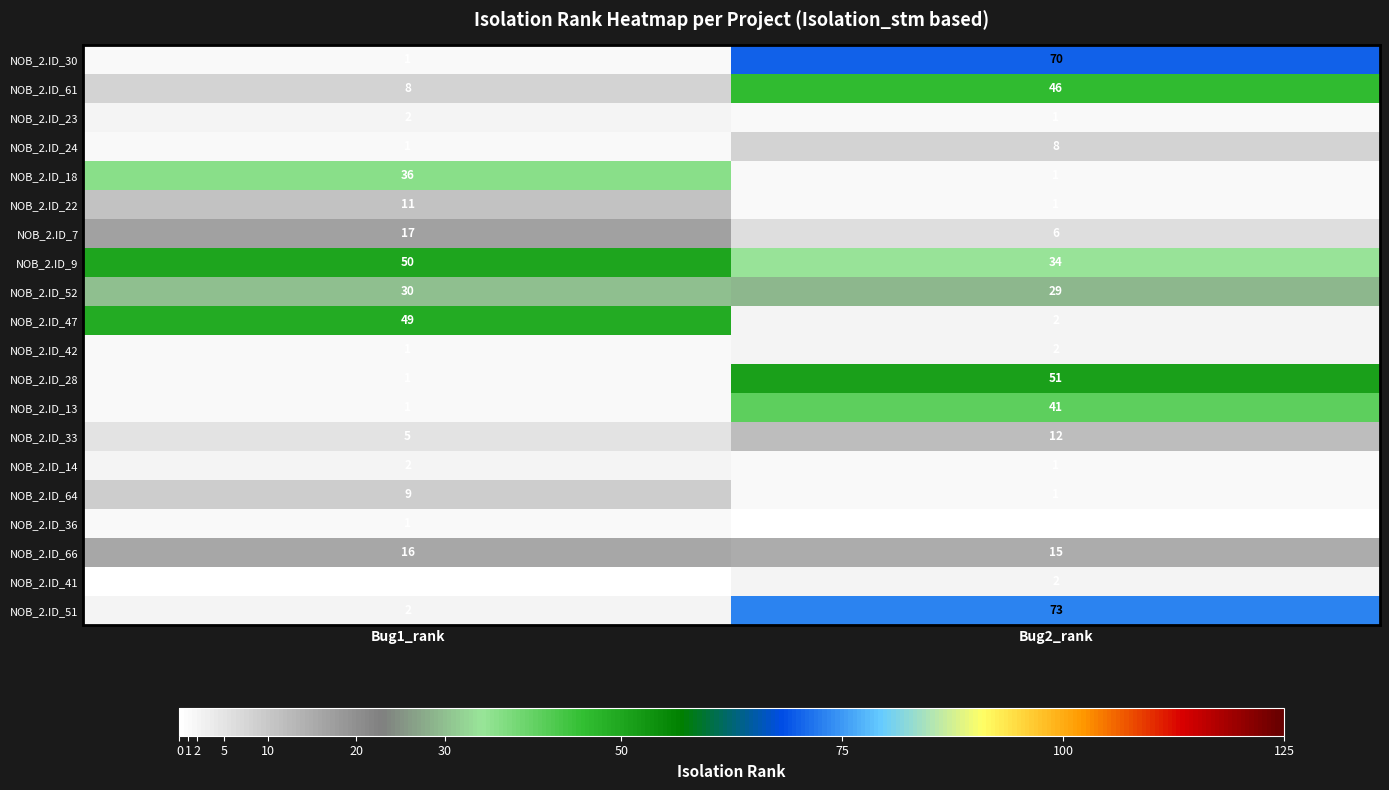

Between Bug1_rank and Bug2_rank, which series saw the biggest shift?

NOB_2.ID_51